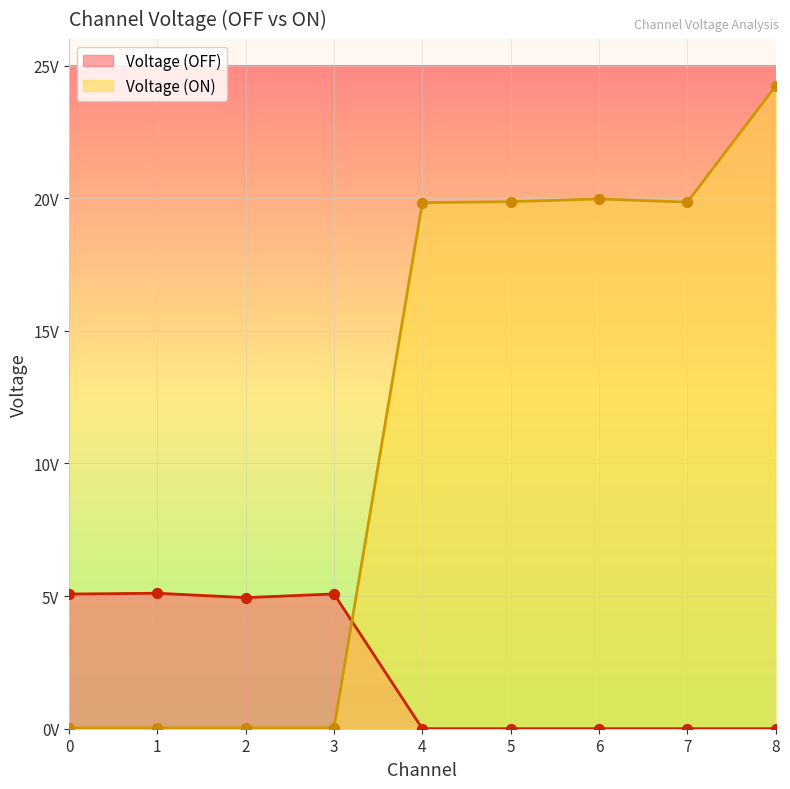

Which series has the largest total across all categories?

Voltage (ON)